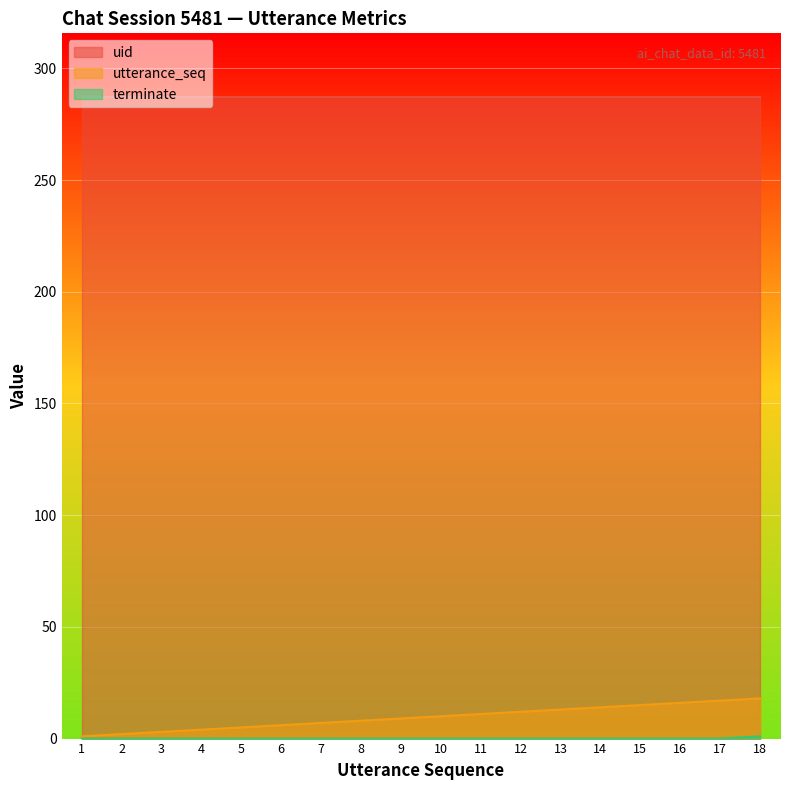

What is the difference between the terminate values at 11 and 18?

1